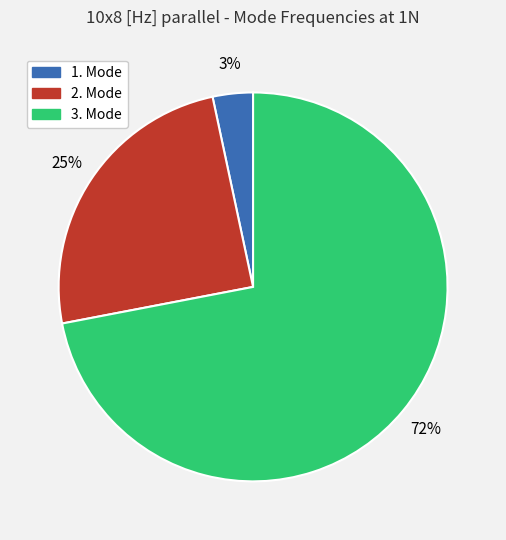

True or false: 1. Mode accounts for 3% of the total.

True